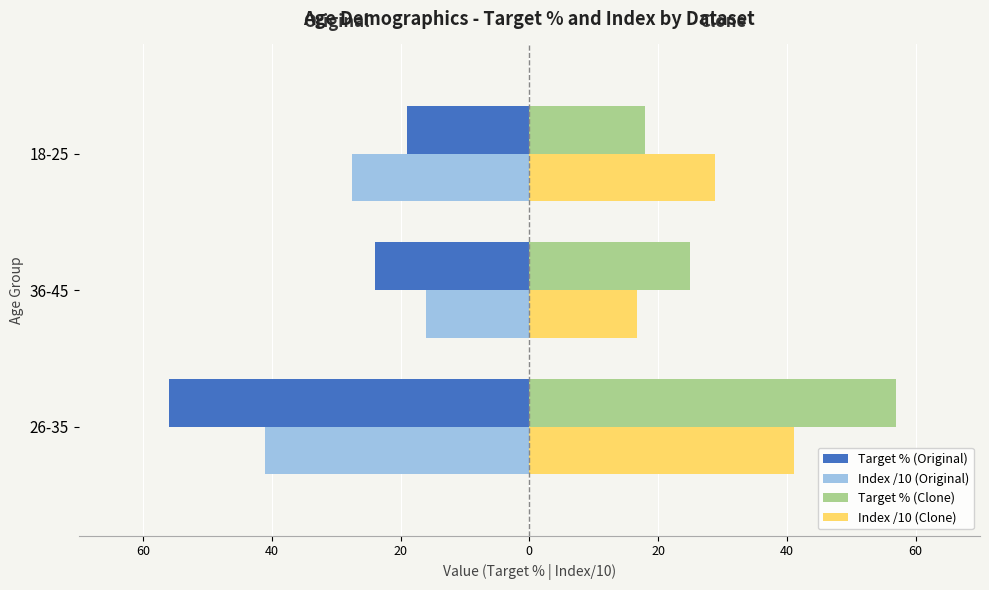

What are all the series names shown in the legend?

Target % (Original), Index /10 (Original), Target % (Clone), Index /10 (Clone)